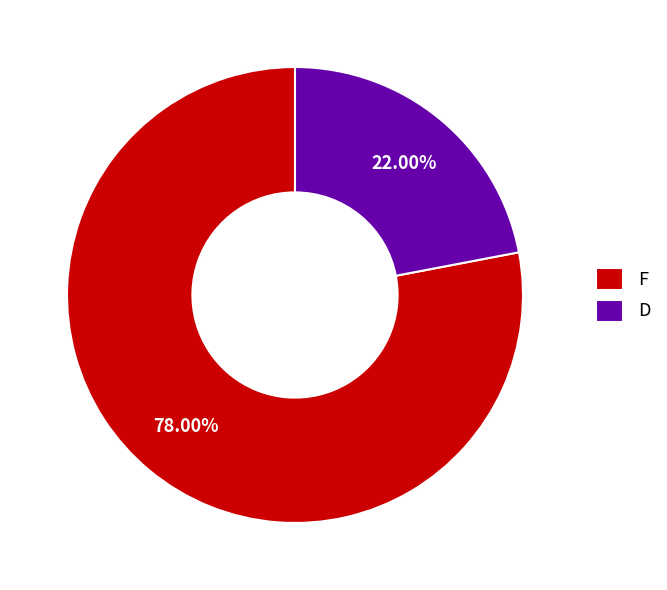

How many segments does this pie chart have?

2